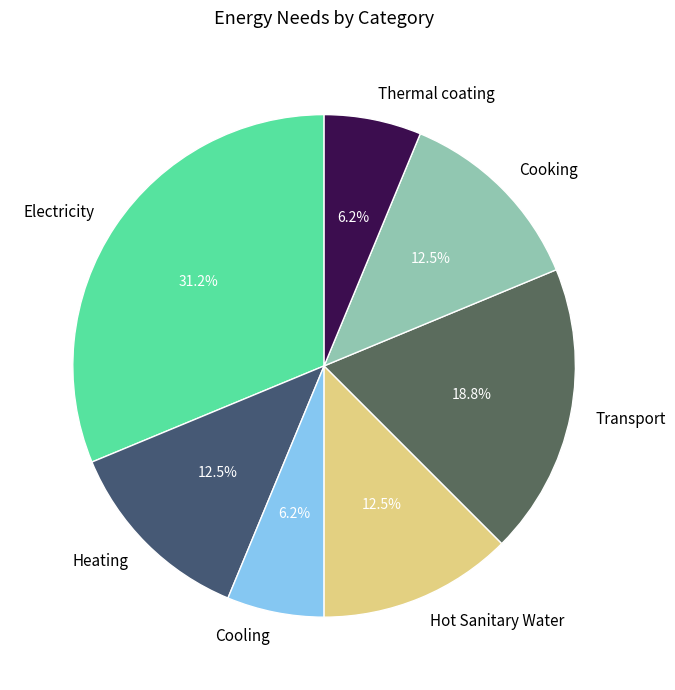

To the nearest percent, what portion does Transport represent?

19%